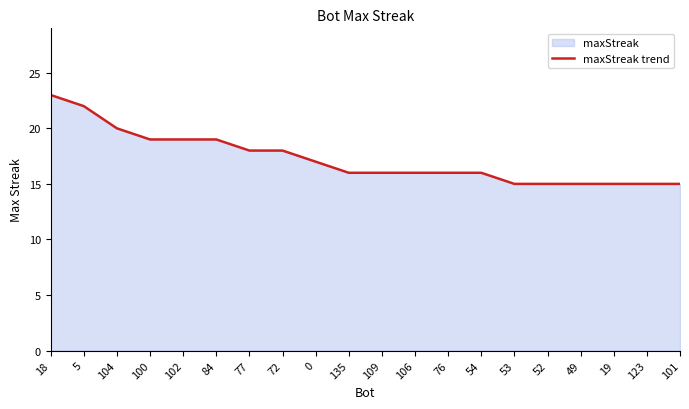

How many data points are less than 16?

6